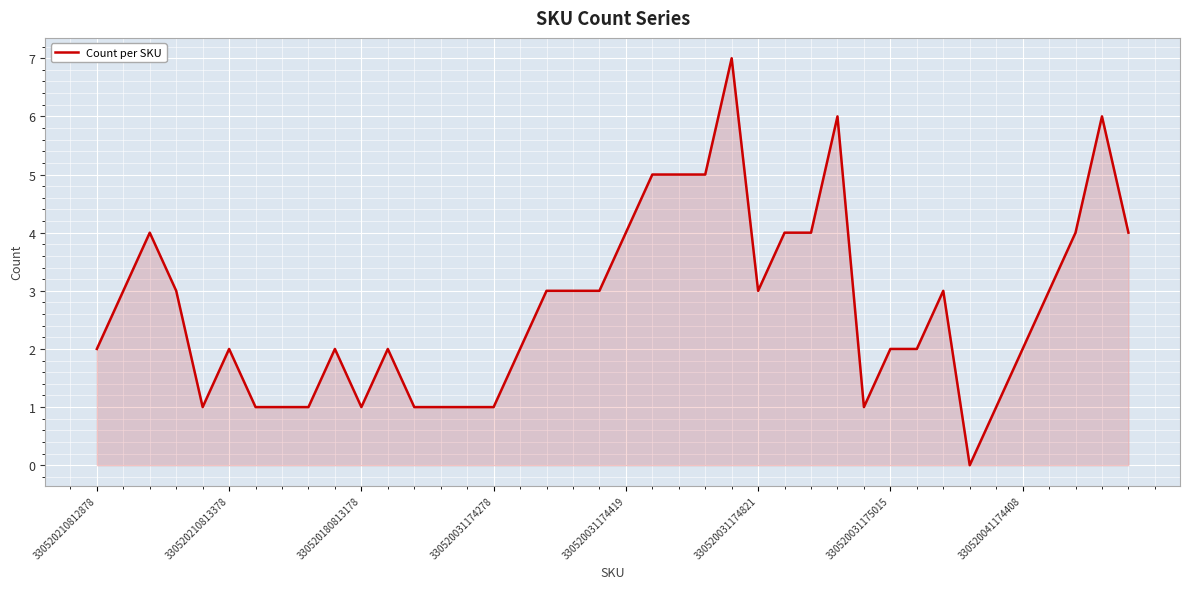

What is the difference between the maximum and minimum values?

7